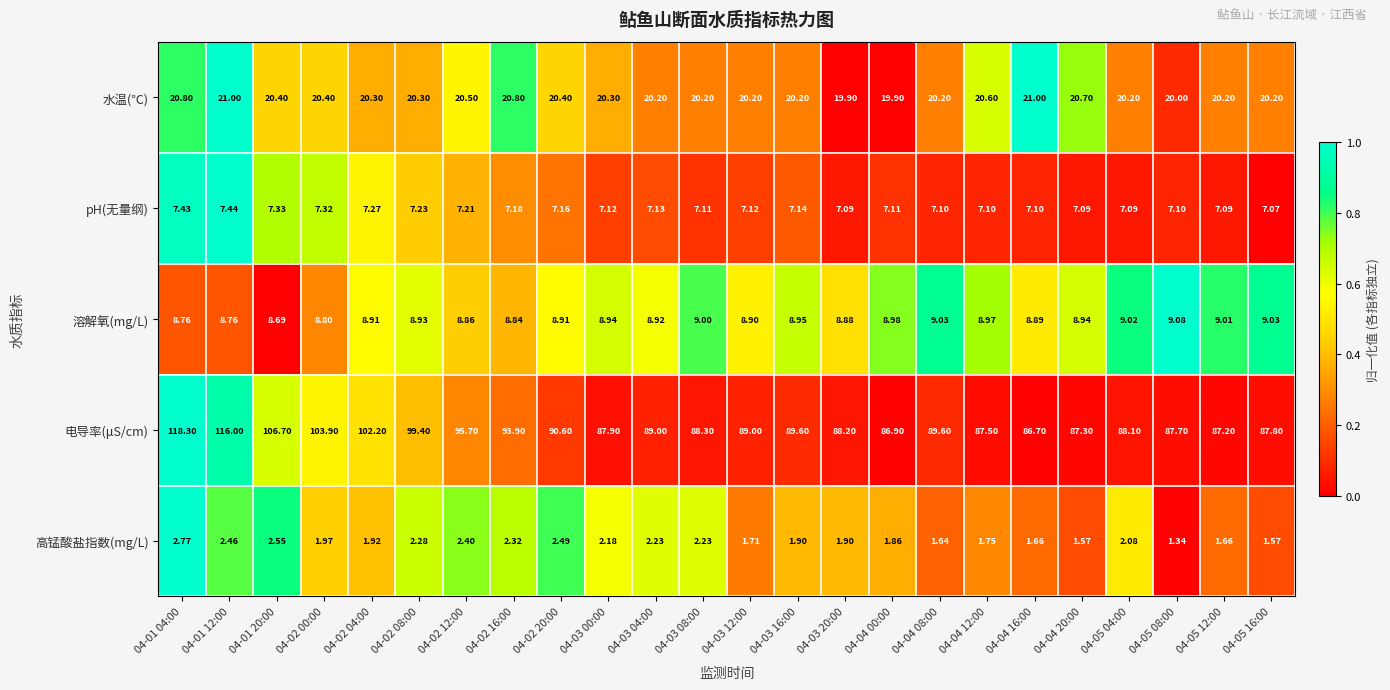

Which series has the largest total across all categories?

电导率(μS/cm)